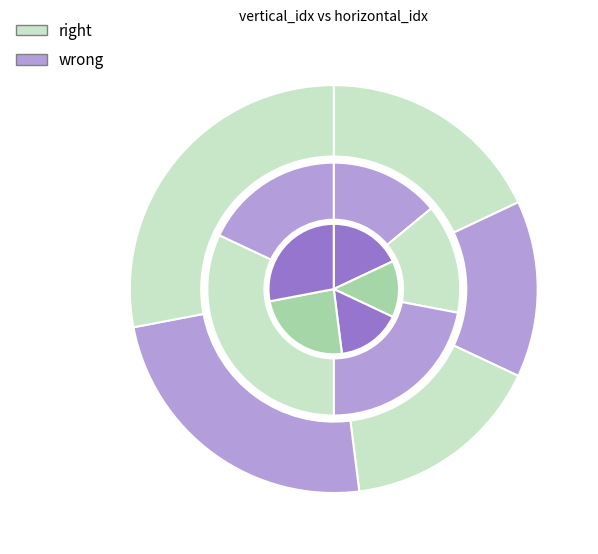

What percentage is the 0 slice, to the nearest percent?

22%